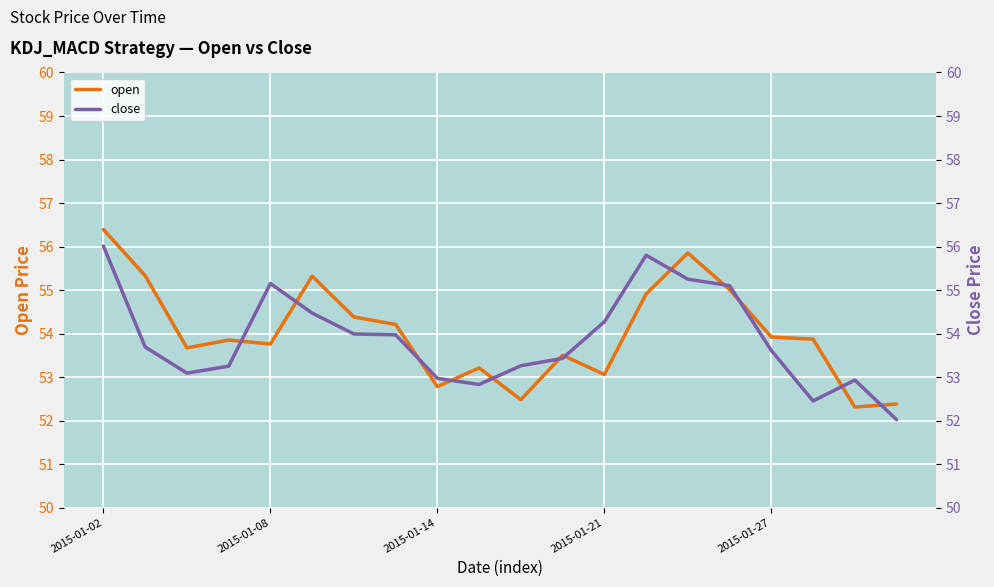

Is it true that open equals 20.2 at 10?

False